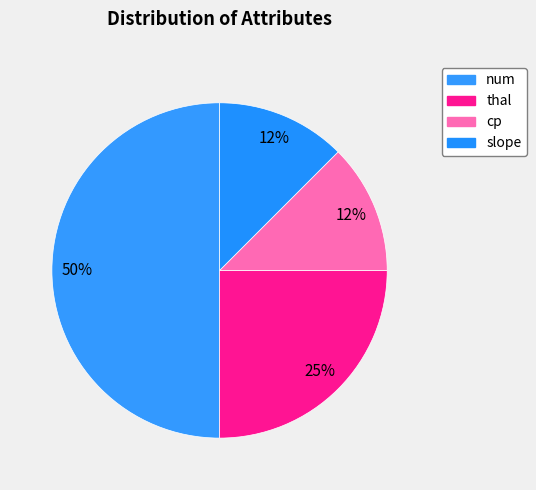

Count the number of slices in the pie.

4